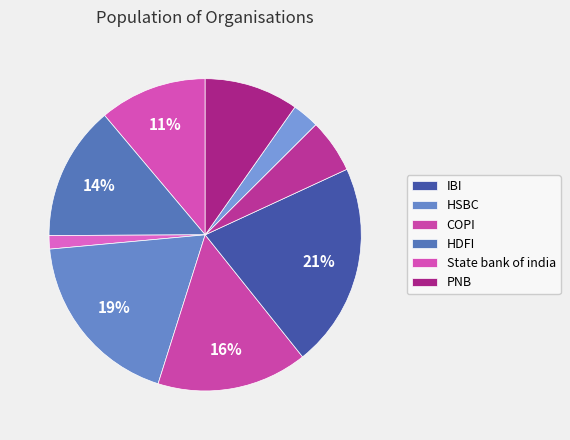

How many segments does this pie chart have?

9